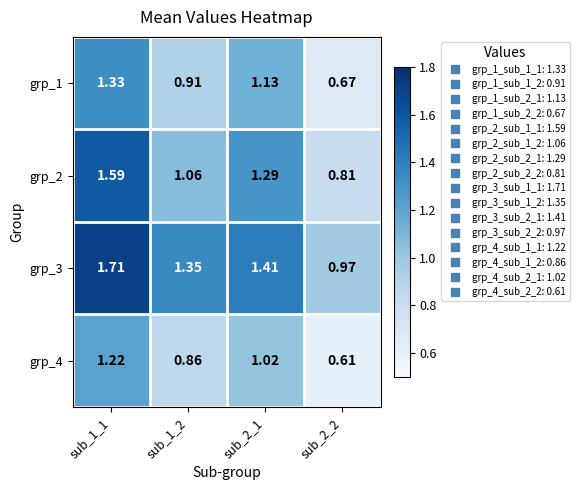

Is the value of grp_1 at sub_2_2 greater than the value of grp_4 at sub_2_1?

No